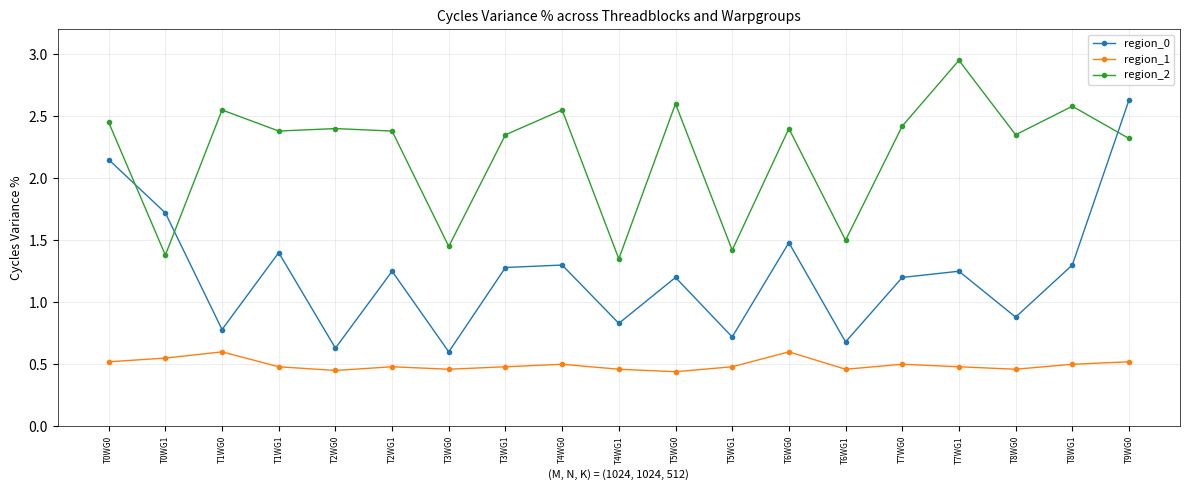

At how many categories does at least one series exceed 2?

14